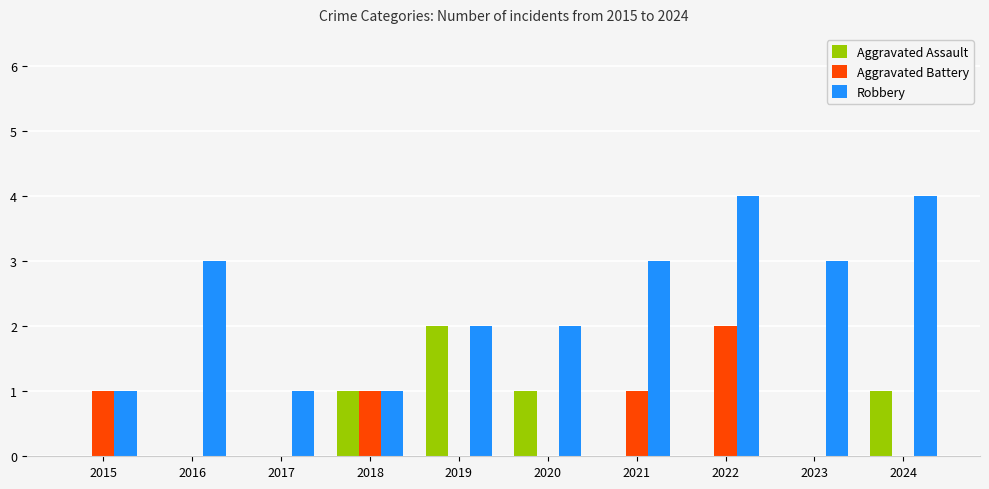

At which label does Aggravated Assault reach its peak?

2019